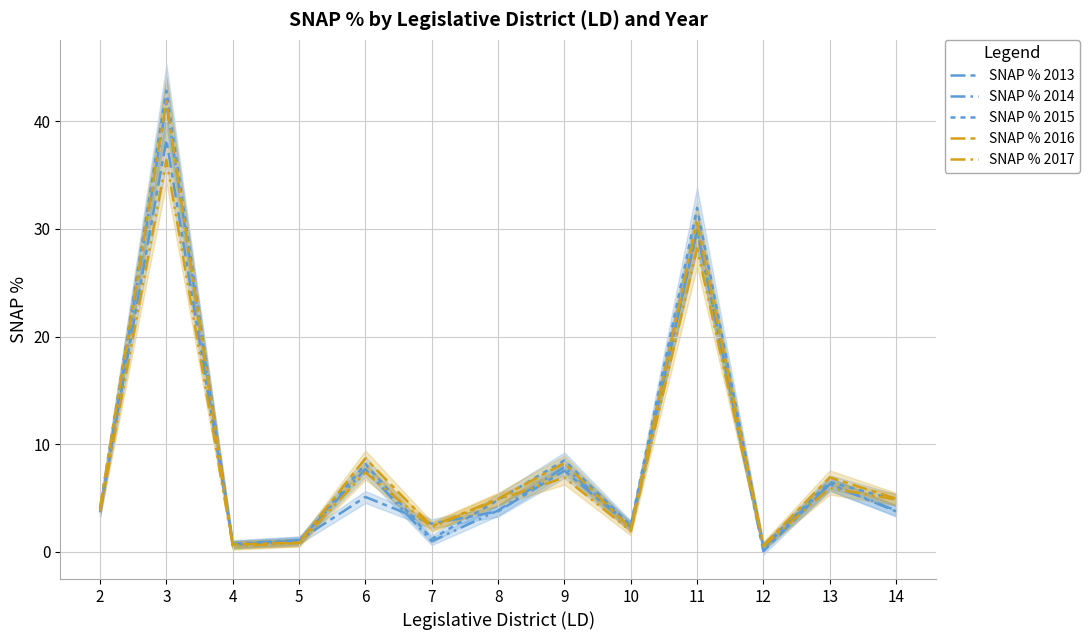

Reading left to right, what are all the values shown in this chart?

SNAP % 2013: 2=3.8	3=38.3	4=0.7	5=1.1	6=5.1	7=2.6	8=3.8	9=7.5	10=2.3	11=29.9	12=0.0	13=6.3	14=3.8
SNAP % 2014: 2=3.7	3=41.7	4=0.7	5=1.0	6=7.7	7=1.0	8=3.8	9=7.9	10=2.4	11=29.9	12=0.3	13=6.3	14=3.8
SNAP % 2015: 2=4.0	3=42.9	4=0.6	5=0.9	6=8.1	7=1.2	8=4.8	9=8.5	10=2.4	11=32.0	12=0.5	13=6.5	14=4.8
SNAP % 2016: 2=4.1	3=41.9	4=0.7	5=0.8	6=8.7	7=2.4	8=4.9	9=8.2	10=2.2	11=30.6	12=0.6	13=6.9	14=4.9
SNAP % 2017: 2=3.8	3=36.4	4=0.5	5=0.8	6=7.4	7=2.3	8=4.8	9=6.9	10=1.9	11=28.2	12=0.5	13=5.9	14=4.8